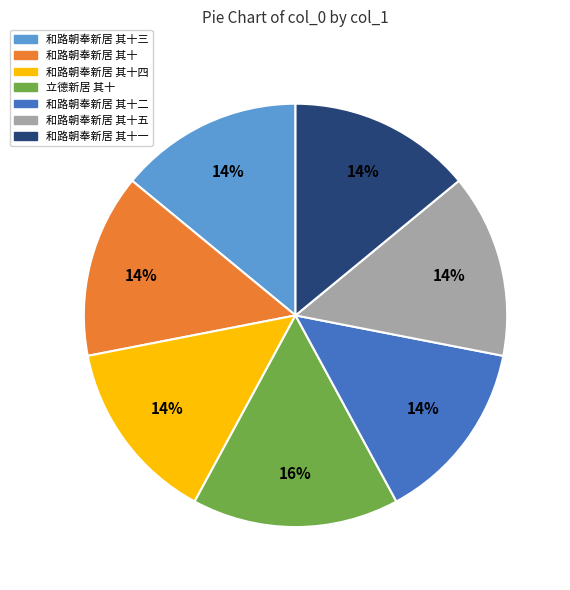

Is it true that 和路朝奉新居 其十四 is 4% of the pie?

False